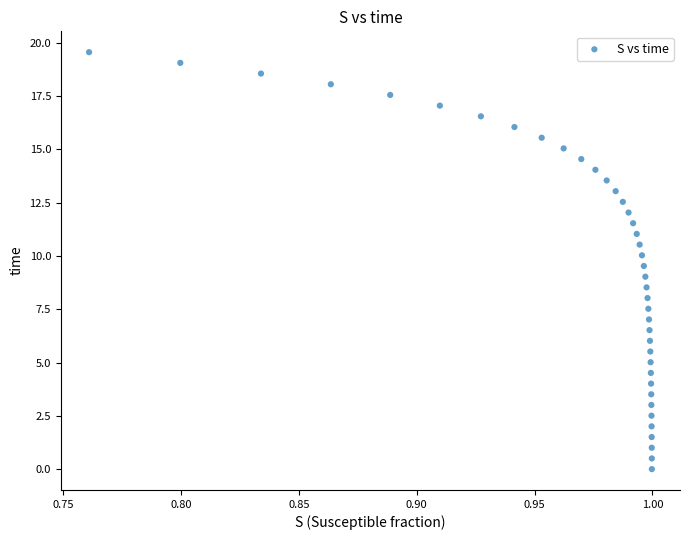

What is the range of Y values (max minus min)?

19.6